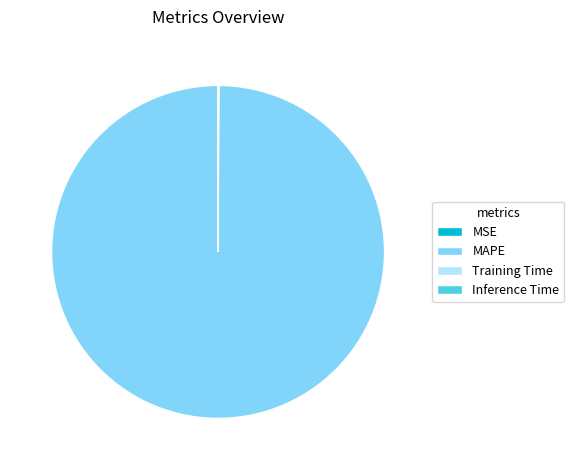

What is the largest slice in the pie chart?

MAPE